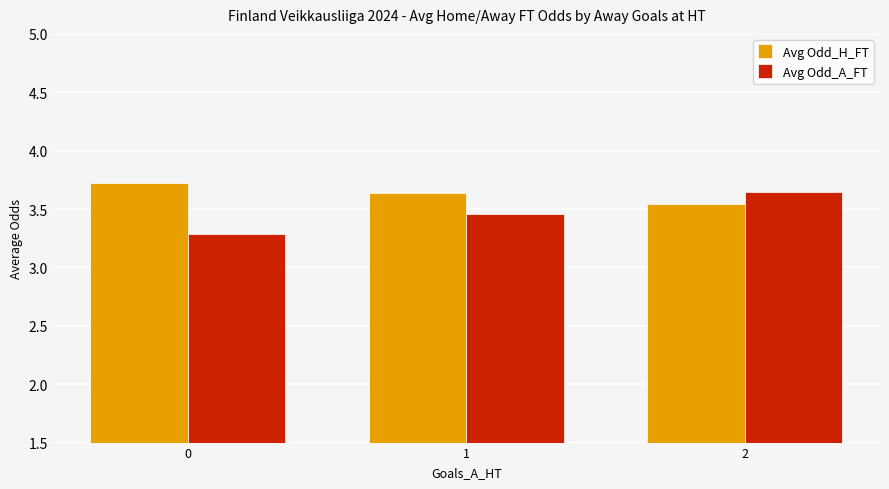

What is the minimum value shown in the chart?

3.3